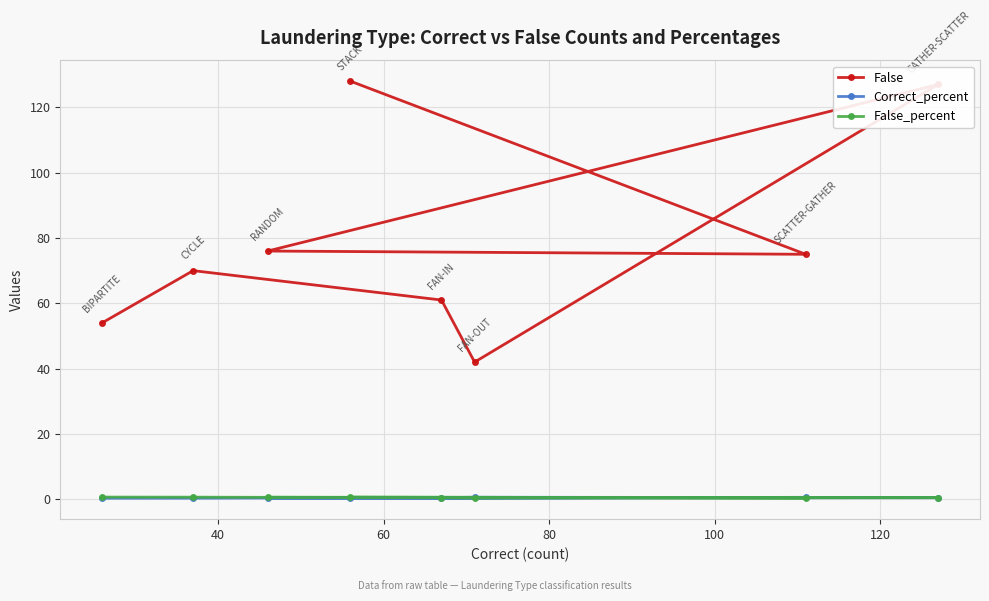

Which series has the largest total across all categories?

False